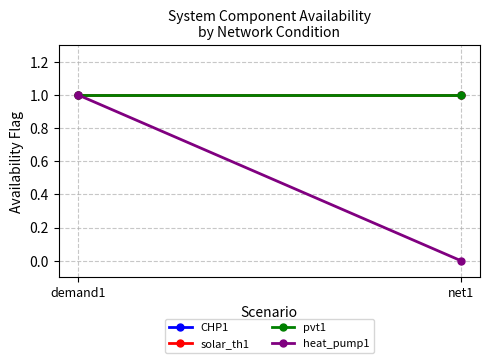

Rank the series at demand1 from lowest to highest value.

CHP1, solar_th1, pvt1, heat_pump1